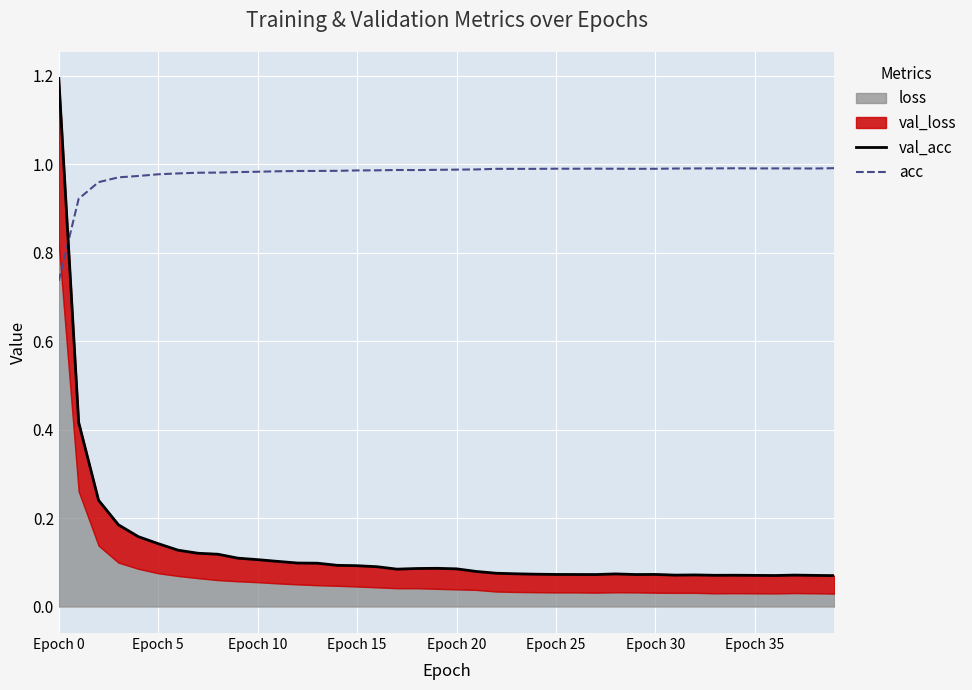

The value of acc at Epoch 10 is 0.5. True or false?

False